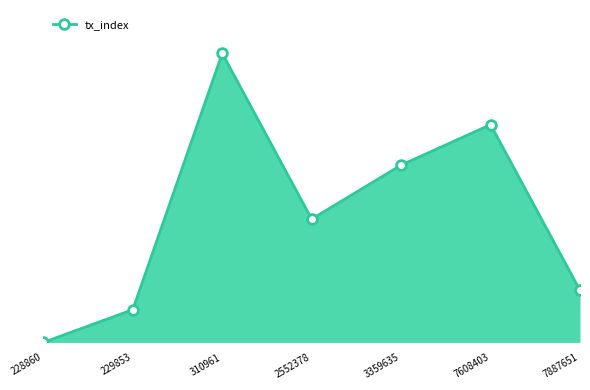

How many points are higher than both their immediate neighbors (excluding endpoints)?

2